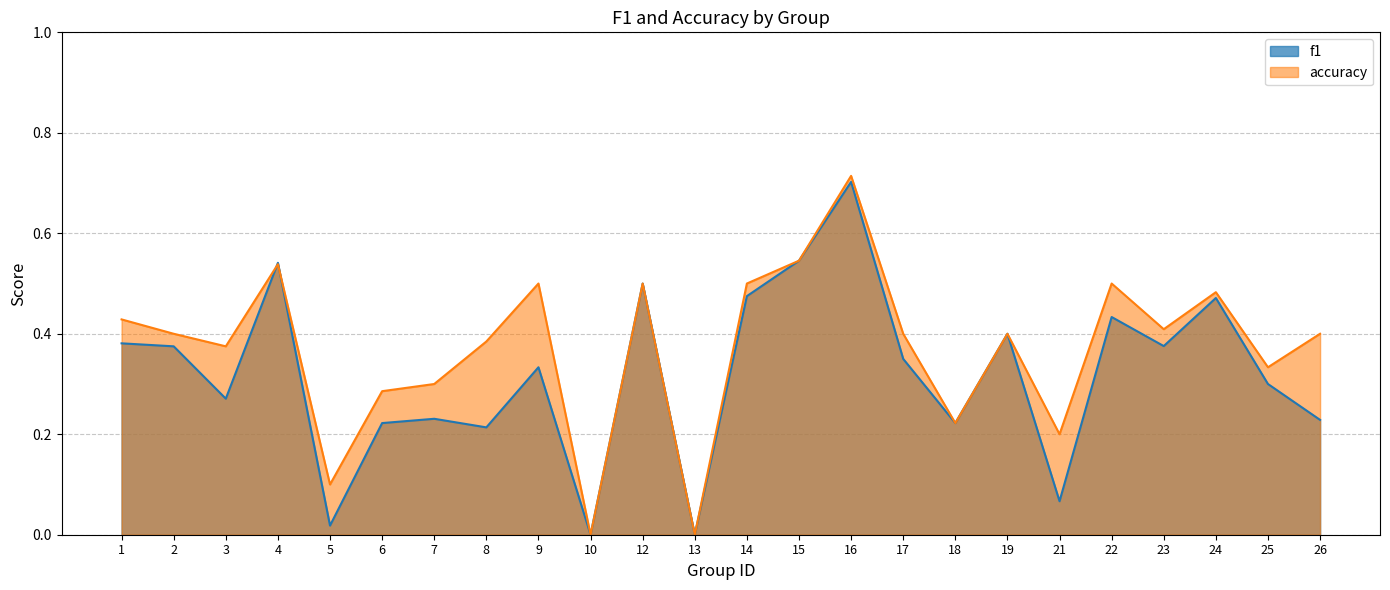

List the labels in order of f1 value, smallest first.

10, 13, 5, 21, 8, 6, 18, 26, 7, 3, 25, 9, 17, 2, 23, 1, 19, 22, 24, 14, 12, 4, 15, 16